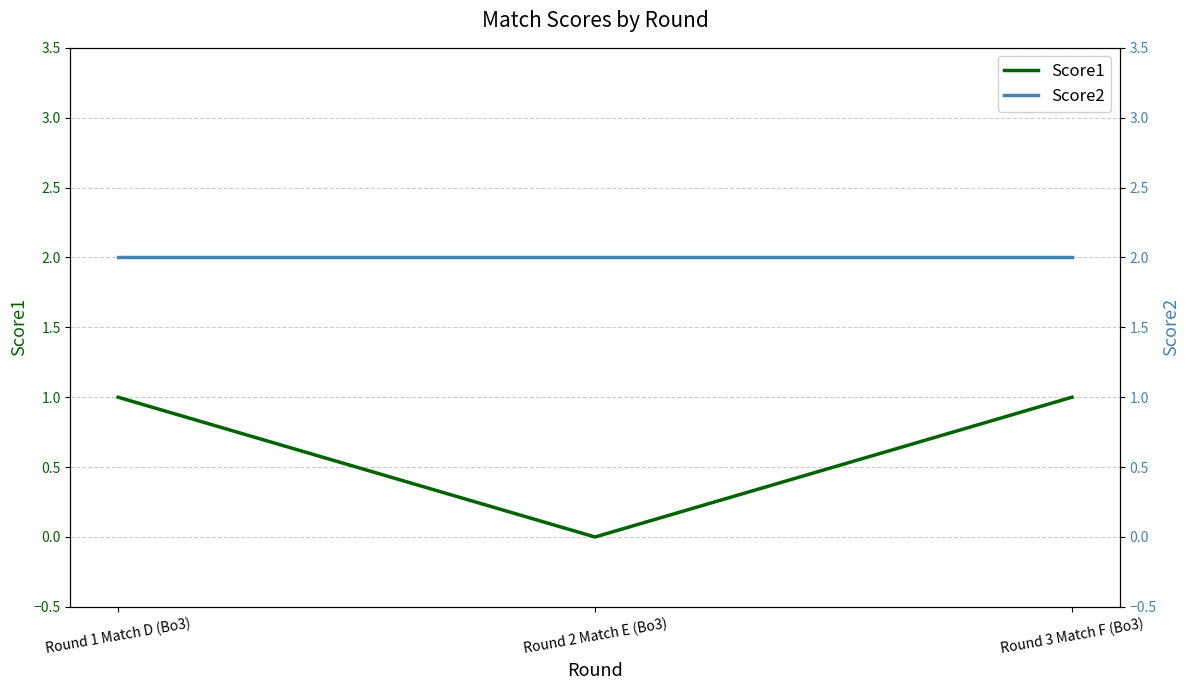

What is the value of the Score1 point at the 3rd from the left?

1